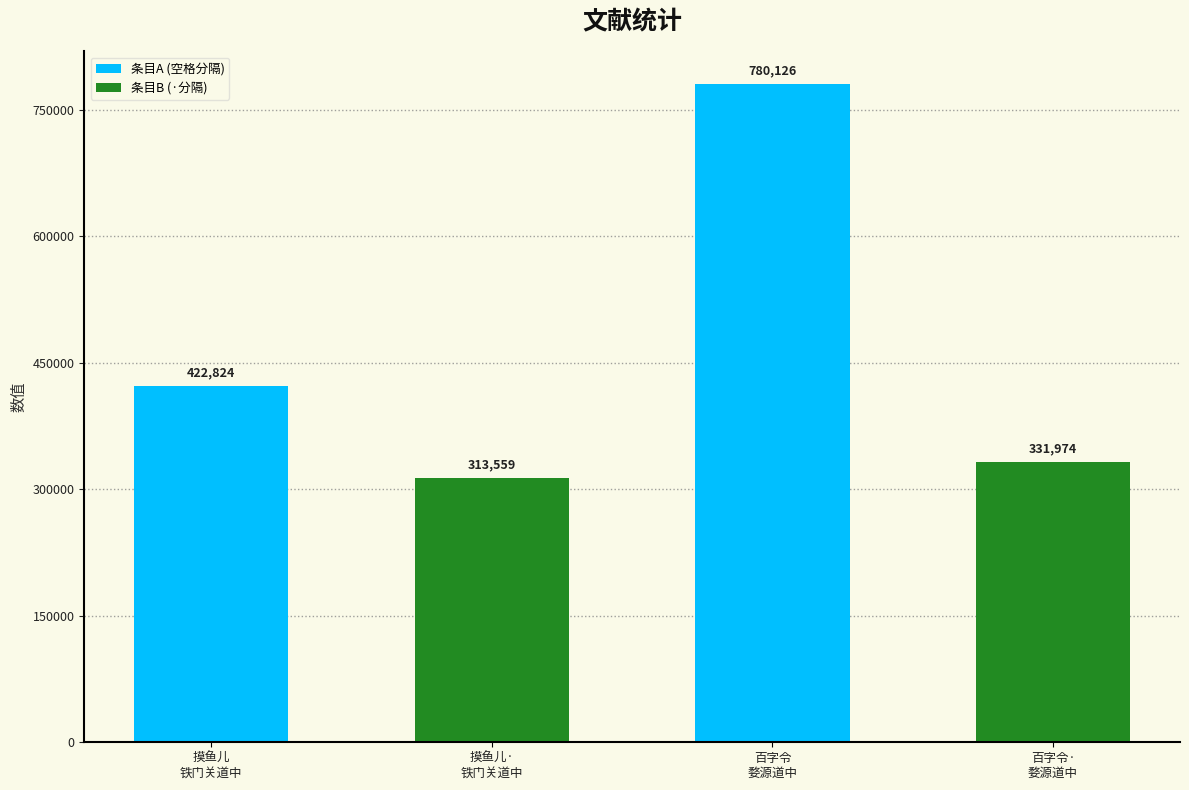

Which has a higher value, 百字令·
婺源道中 or 摸鱼儿
铁门关道中?

摸鱼儿
铁门关道中